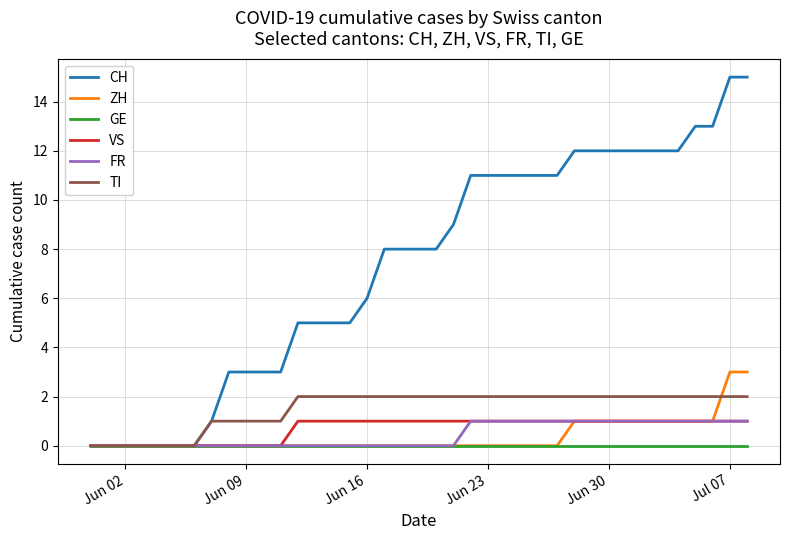

Which series has the largest total across all categories?

CH